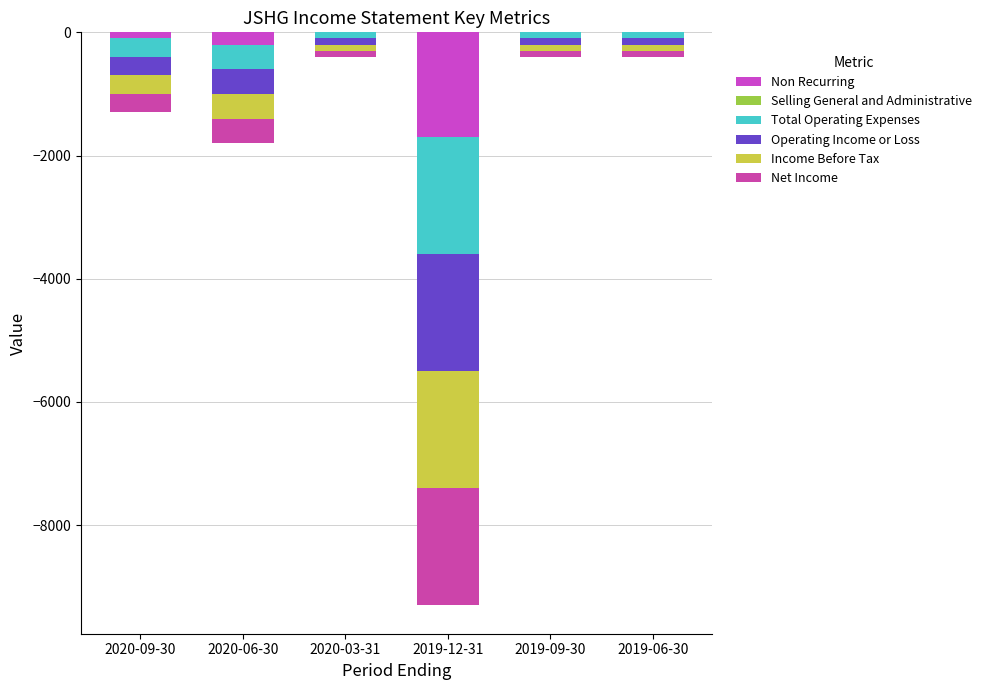

Rank the series at 2020-09-30 from lowest to highest value.

Total Operating Expenses, Operating Income or Loss, Income Before Tax, Net Income, Non Recurring